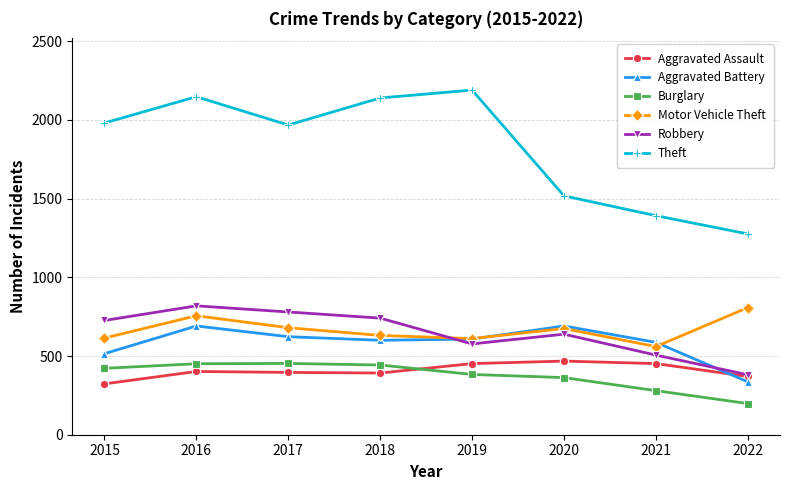

True or false: Robbery has a value of 107 at 2022.

False